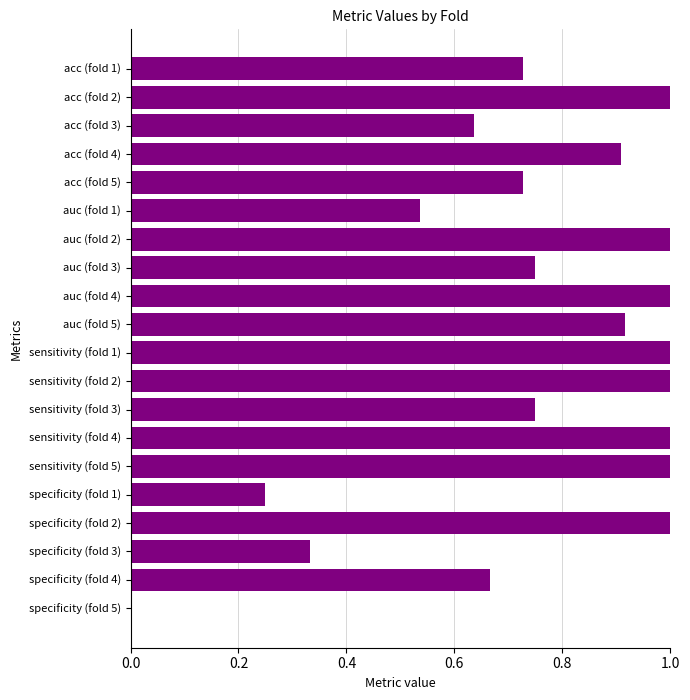

What is the maximum value shown in the chart?

1.0